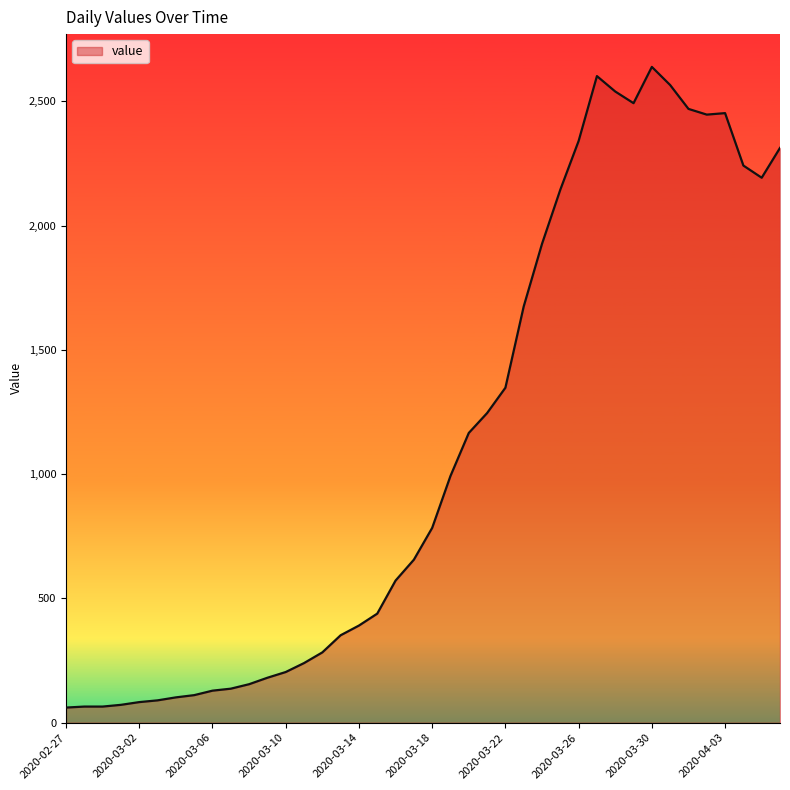

What is the greatest value displayed?

2639